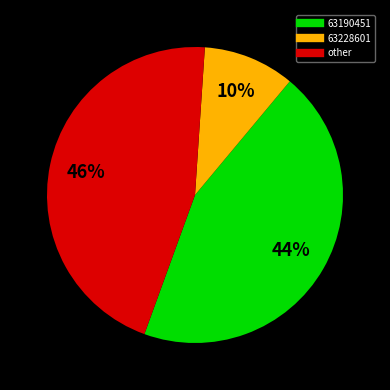

To the nearest percent, what is the difference between the largest and smallest slice percentages?

36%